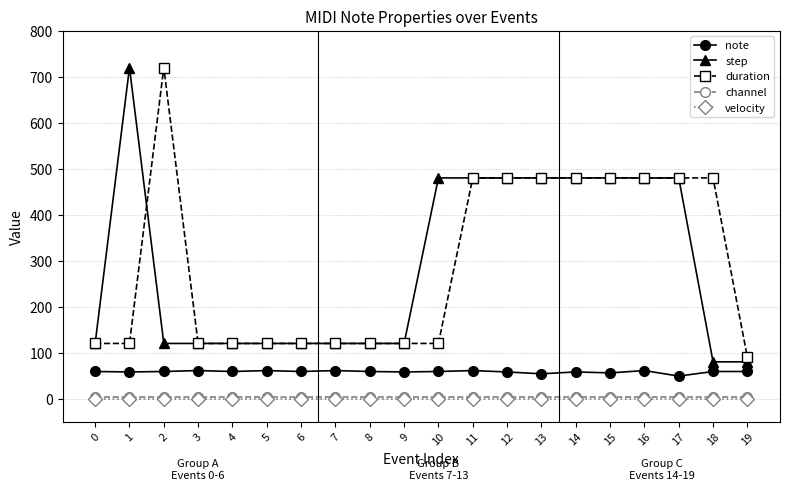

Where is the first local maximum for step?

1